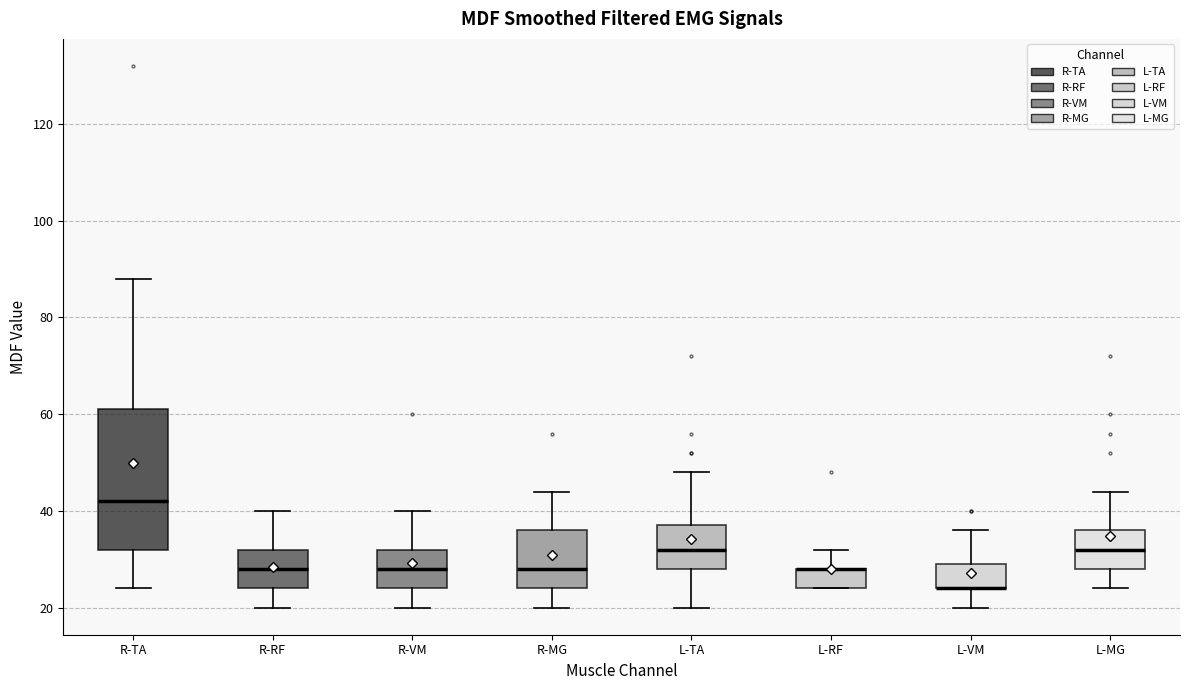

Comparing the boxes themselves (not the whiskers), which one is the tallest?

R-TA